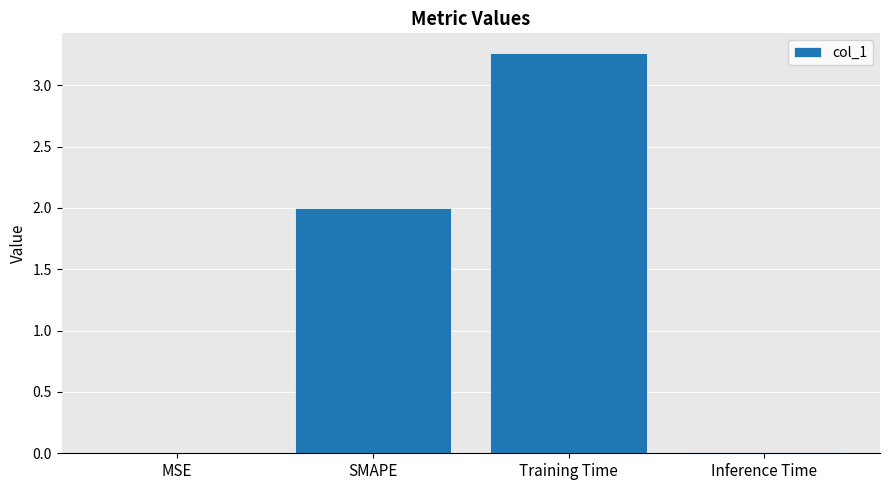

Which category has the highest value across all series?

Training Time